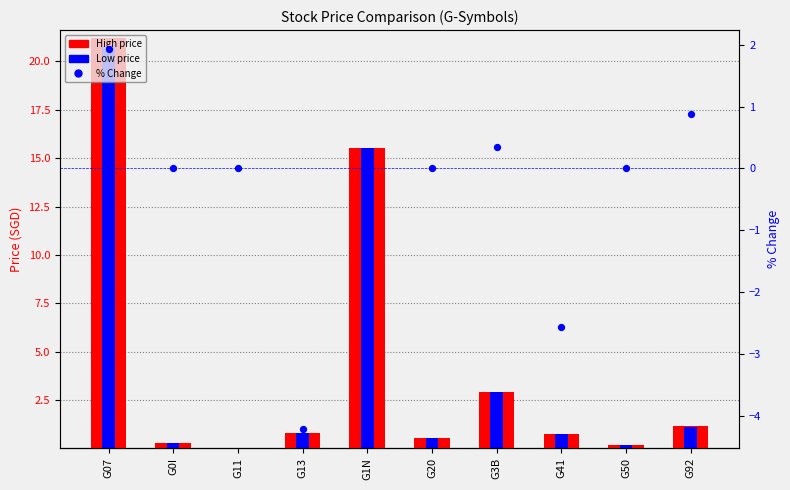

Which series has the widest spread of Y values?

High price